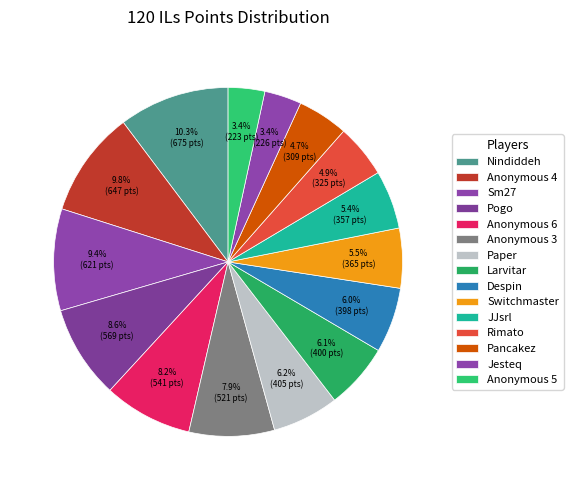

Approximately how many times larger is the value at Jesteq compared to JJsrl?

0.6